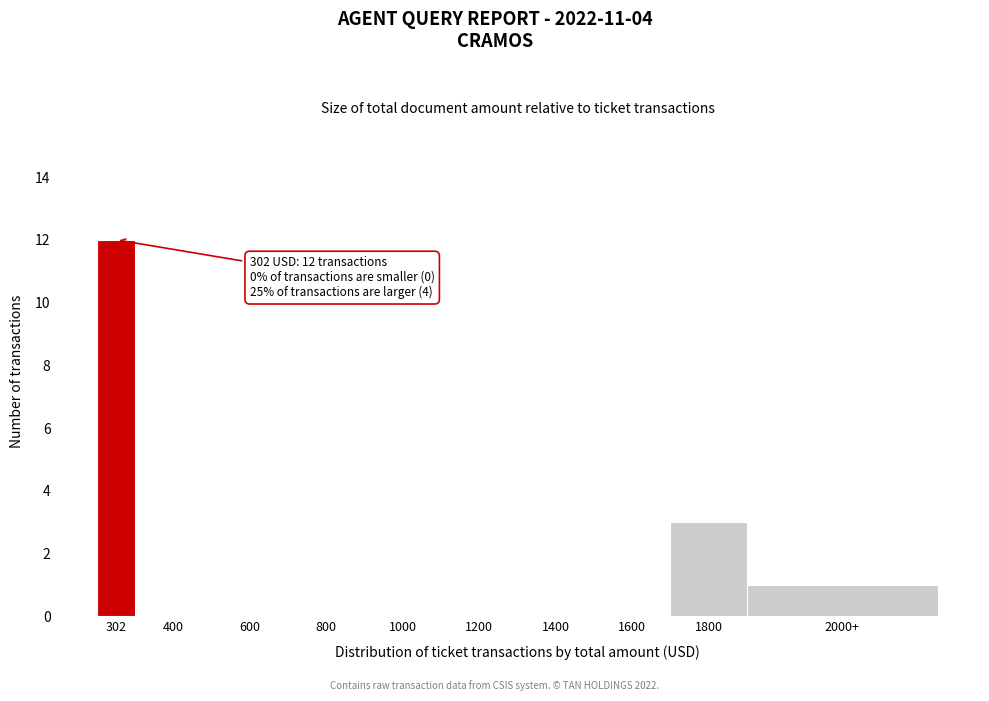

Reading left to right, list all the values displayed in this chart.

302=12	400=0	600=0	800=0	1000=0	1200=0	1400=0	1600=0	1800=3	2000+=1